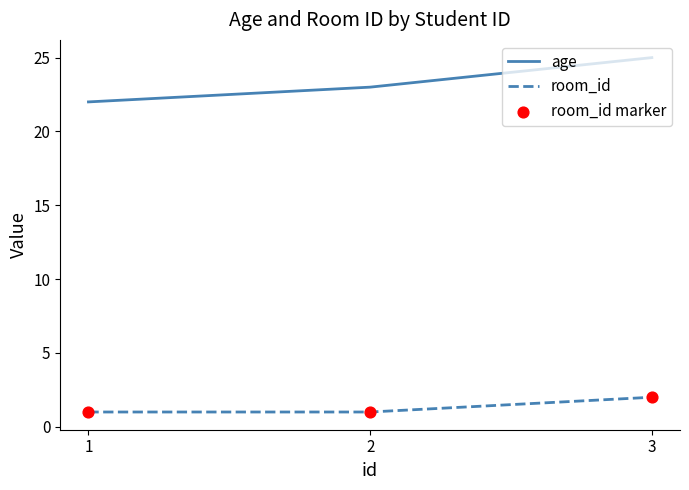

Which series has the largest range (max minus min)?

age